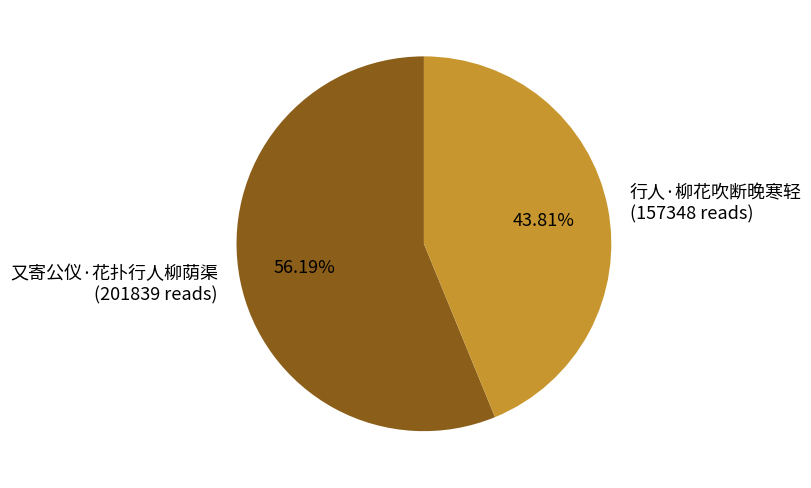

What percentage do 又寄公仪·花扑行人柳荫渠 and 行人·柳花吹断晚寒轻 together represent?

100.0%